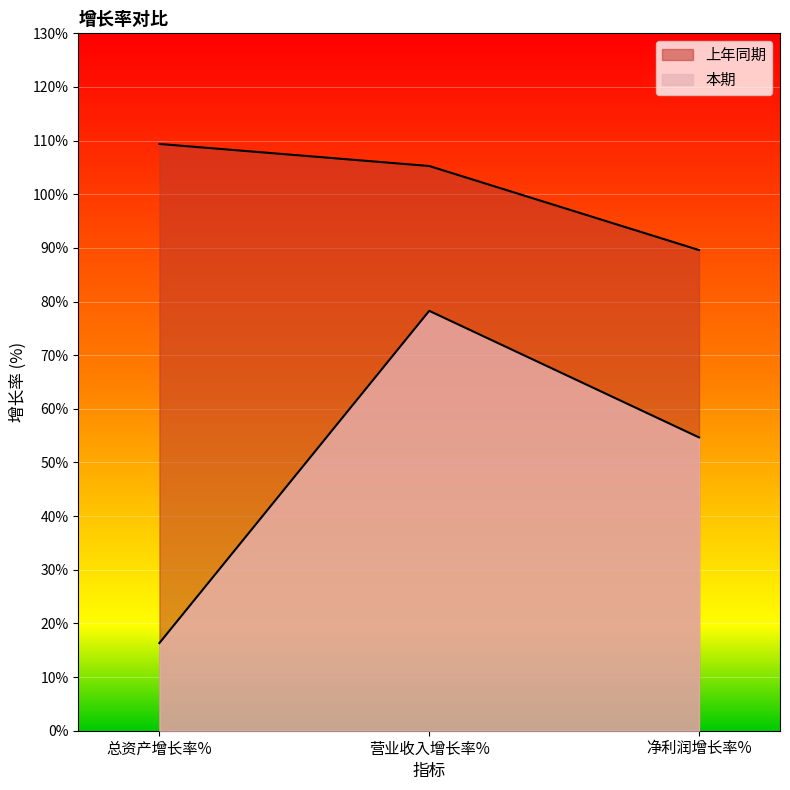

Rank the series by their maximum value, from highest to lowest.

上年同期, 本期